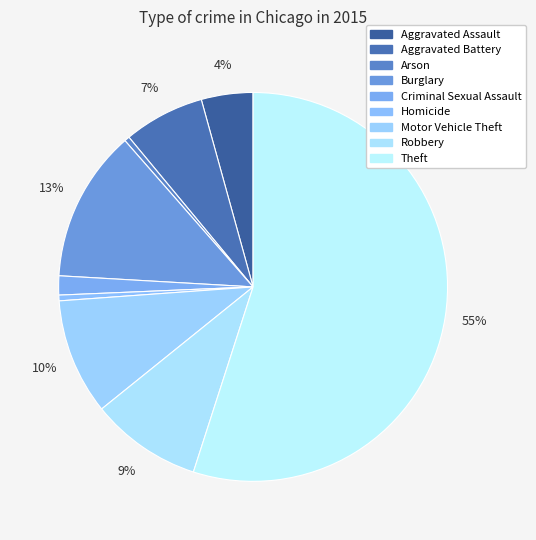

True or false: Theft accounts for 55% of the total.

True